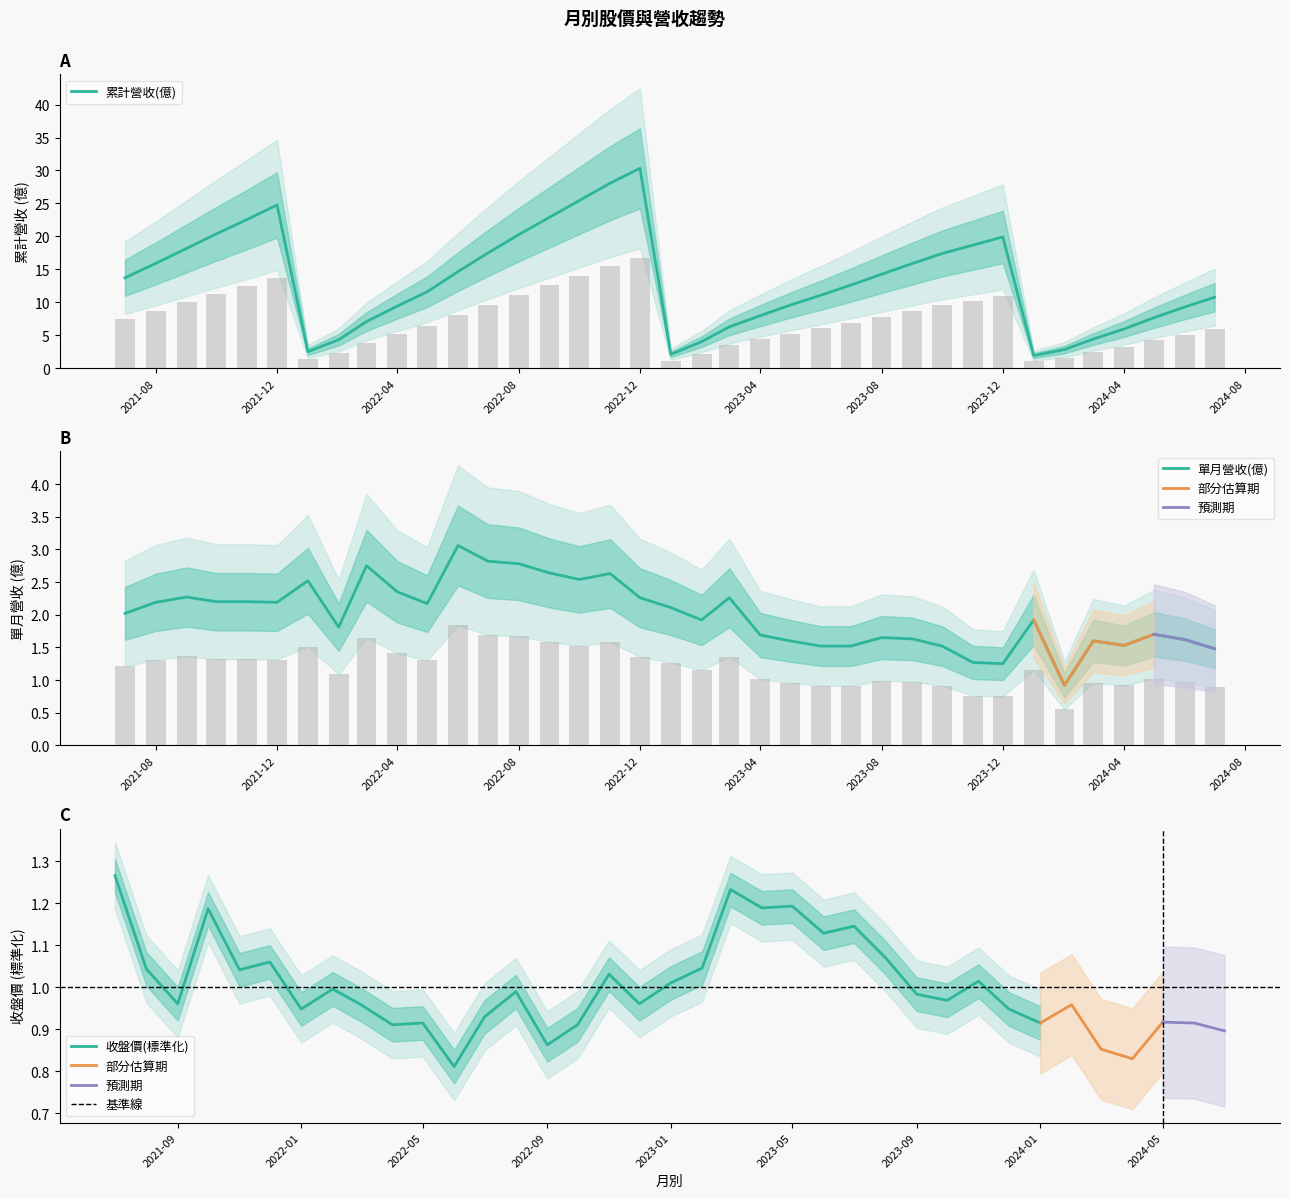

How many values in the 累計營收(億) series exceed 12?

19